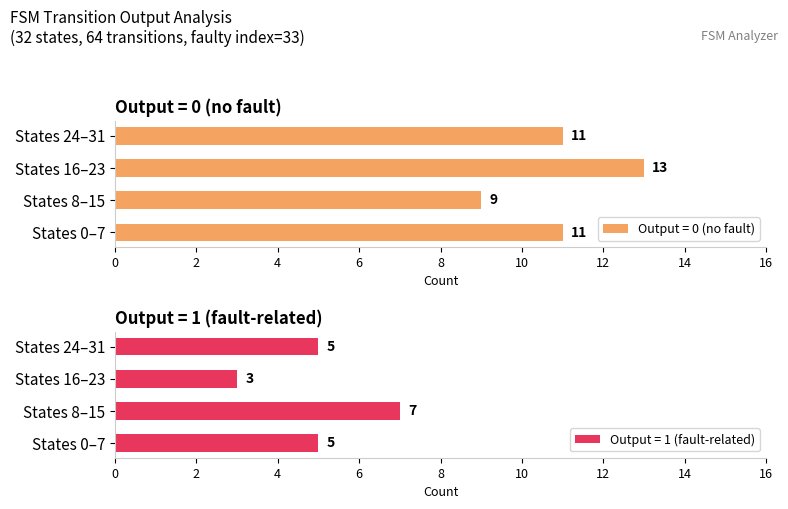

What is the sum of all Output = 0 (no fault) values?

44